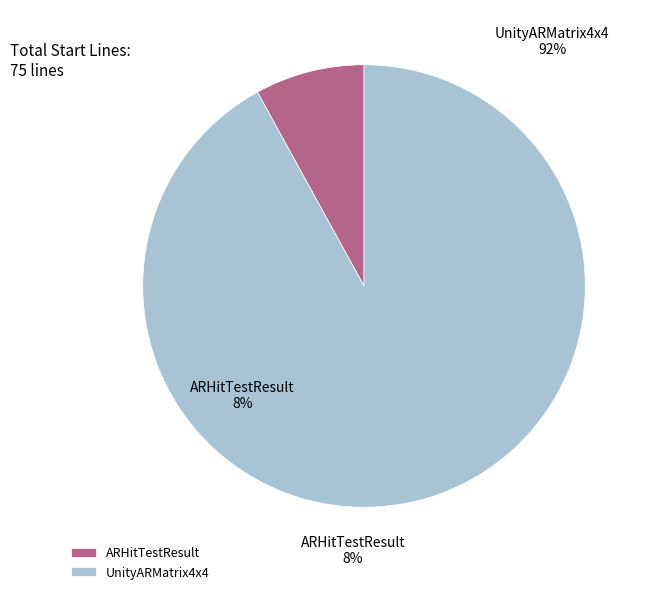

Is the sum of UnityARMatrix4x4 and ARHitTestResult greater than half?

Yes